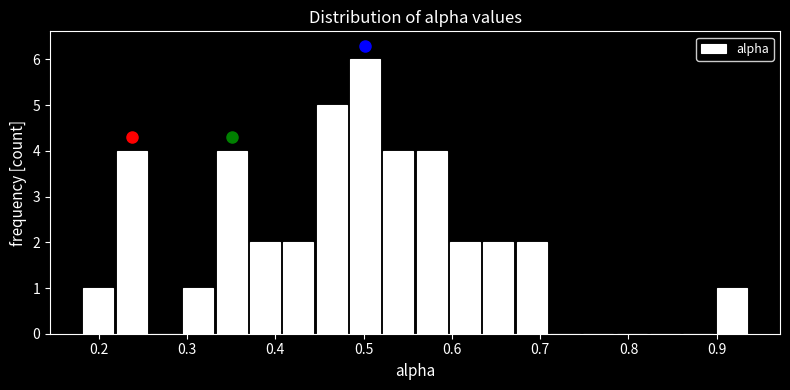

Read against the x-axis, roughly where is the centre of the tallest bar?

0.50